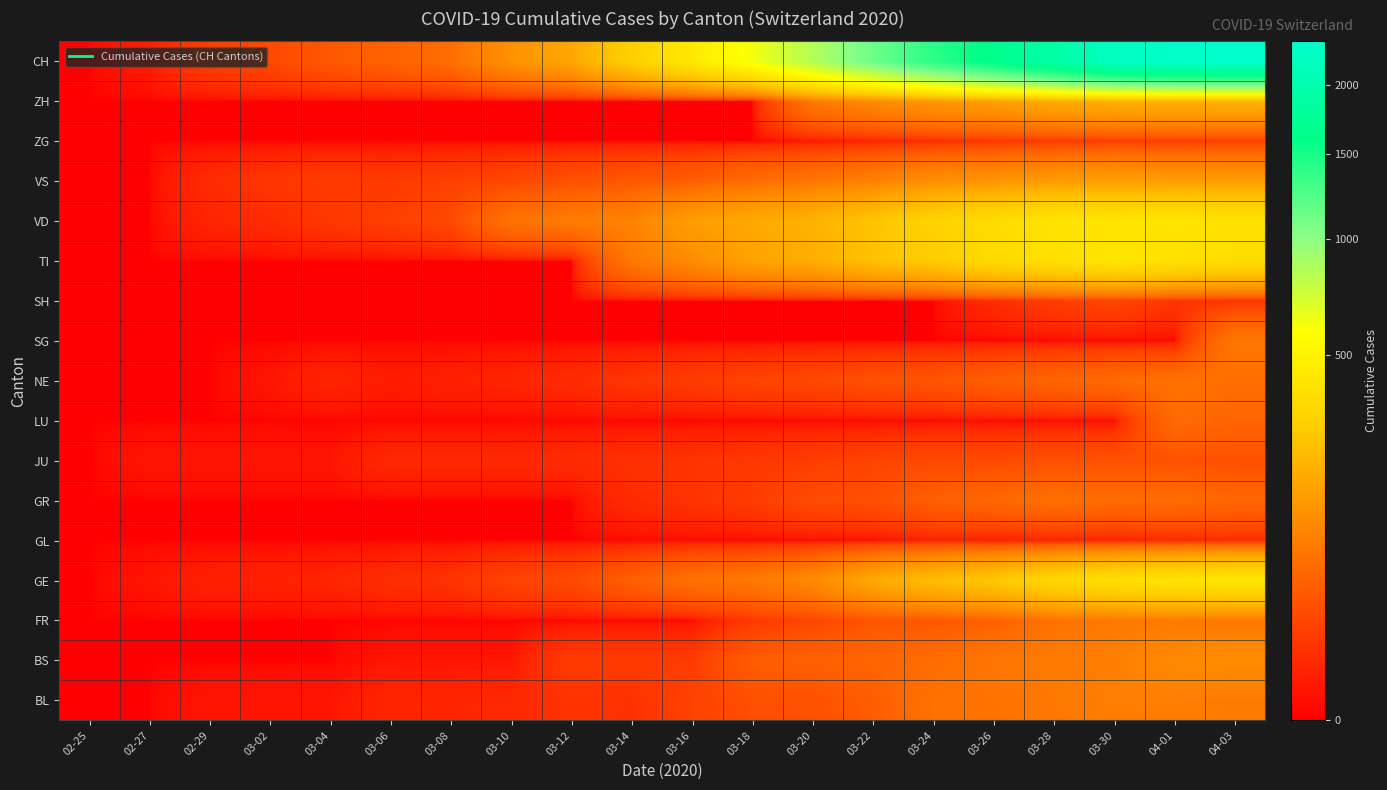

Reading right to left, transcribe all the data shown in this chart.

BL: 04-03=82	04-01=86	03-30=86	03-28=75	03-26=68	03-24=66	03-22=40	03-20=27	03-18=27	03-16=17	03-14=8	03-12=9	03-10=5	03-08=4	03-06=4	03-04=1	03-02=1	02-29=1	02-27=0	02-25=0
BS: 04-03=115	04-01=108	03-30=90	03-28=79	03-26=74	03-24=58	03-22=50	03-20=45	03-18=40	03-16=13	03-14=13	03-12=13	03-10=1	03-08=1	03-06=1	03-04=0	03-02=0	02-29=0	02-27=0	02-25=0
FR: 04-03=77	04-01=81	03-30=77	03-28=67	03-26=44	03-24=35	03-22=32	03-20=20	03-18=11	03-16=0	03-14=0	03-12=0	03-10=0	03-08=0	03-06=0	03-04=0	03-02=0	02-29=0	02-27=0	02-25=0
GE: 04-03=424	04-01=406	03-30=382	03-28=339	03-26=272	03-24=238	03-22=179	03-20=109	03-18=78	03-16=66	03-14=43	03-12=23	03-10=18	03-08=9	03-06=7	03-04=4	03-02=3	02-29=3	02-27=1	02-25=0
GL: 04-03=5	04-01=5	03-30=3	03-28=3	03-26=2	03-24=3	03-22=0	03-20=0	03-18=0	03-16=0	03-14=0	03-12=0	03-10=0	03-08=0	03-06=0	03-04=0	03-02=0	02-29=0	02-27=0	02-25=0
GR: 04-03=51	04-01=59	03-30=58	03-28=63	03-26=52	03-24=43	03-22=27	03-20=24	03-18=13	03-16=9	03-14=6	03-12=0	03-10=0	03-08=0	03-06=0	03-04=0	03-02=0	02-29=0	02-27=0	02-25=0
JU: 04-03=28	04-01=29	03-30=28	03-28=27	03-26=22	03-24=22	03-22=18	03-20=14	03-18=11	03-16=9	03-14=8	03-12=6	03-10=5	03-08=5	03-06=5	03-04=1	03-02=1	02-29=1	02-27=1	02-25=0
LU: 04-03=49	04-01=57	03-30=0	03-28=0	03-26=0	03-24=0	03-22=0	03-20=0	03-18=0	03-16=0	03-14=0	03-12=0	03-10=0	03-08=0	03-06=0	03-04=0	03-02=0	02-29=0	02-27=0	02-25=0
NE: 04-03=61	04-01=66	03-30=57	03-28=50	03-26=42	03-24=32	03-22=28	03-20=21	03-18=18	03-16=13	03-14=10	03-12=6	03-10=4	03-08=3	03-06=2	03-04=4	03-02=1	02-29=0	02-27=0	02-25=0
SG: 04-03=75	04-01=0	03-30=0	03-28=0	03-26=0	03-24=0	03-22=0	03-20=0	03-18=0	03-16=0	03-14=0	03-12=0	03-10=0	03-08=0	03-06=0	03-04=0	03-02=0	02-29=0	02-27=0	02-25=0
SH: 04-03=9	04-01=10	03-30=19	03-28=14	03-26=6	03-24=0	03-22=0	03-20=0	03-18=0	03-16=0	03-14=0	03-12=0	03-10=0	03-08=0	03-06=0	03-04=0	03-02=0	02-29=0	02-27=0	02-25=0
TI: 04-03=370	04-01=396	03-30=415	03-28=385	03-26=358	03-24=285	03-22=246	03-20=190	03-18=163	03-16=112	03-14=77	03-12=0	03-10=0	03-08=0	03-06=0	03-04=0	03-02=0	02-29=0	02-27=0	02-25=0
VD: 04-03=394	04-01=419	03-30=410	03-28=407	03-26=363	03-24=322	03-22=259	03-20=204	03-18=180	03-16=151	03-14=95	03-12=81	03-10=68	03-08=22	03-06=15	03-04=11	03-02=6	02-29=4	02-27=0	02-25=0
VS: 04-03=147	04-01=147	03-30=154	03-28=143	03-26=129	03-24=118	03-22=92	03-20=73	03-18=59	03-16=42	03-14=34	03-12=28	03-10=20	03-08=16	03-06=12	03-04=13	03-02=10	02-29=6	02-27=0	02-25=0
ZG: 04-03=15	04-01=13	03-30=13	03-28=12	03-26=10	03-24=6	03-22=3	03-20=1	03-18=0	03-16=0	03-14=0	03-12=0	03-10=0	03-08=0	03-06=0	03-04=0	03-02=0	02-29=0	02-27=0	02-25=0
ZH: 04-03=207	04-01=203	03-30=197	03-28=187	03-26=156	03-24=138	03-22=110	03-20=78	03-18=0	03-16=0	03-14=0	03-12=0	03-10=0	03-08=0	03-06=0	03-04=0	03-02=0	02-29=0	02-27=0	02-25=0
CH: 04-03=2362	04-01=2327	03-30=2221	03-28=1923	03-26=1653	03-24=1403	03-22=1119	03-20=841	03-18=616	03-16=442	03-14=302	03-12=173	03-10=122	03-08=61	03-06=47	03-04=35	03-02=22	02-29=15	02-27=2	02-25=0